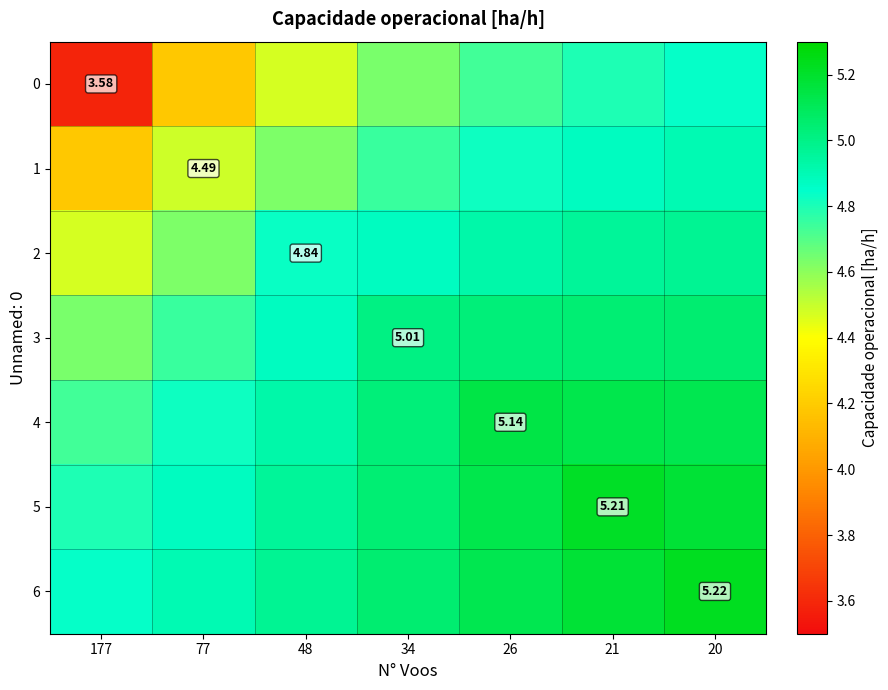

What is the total value across all series at 20?

35.3